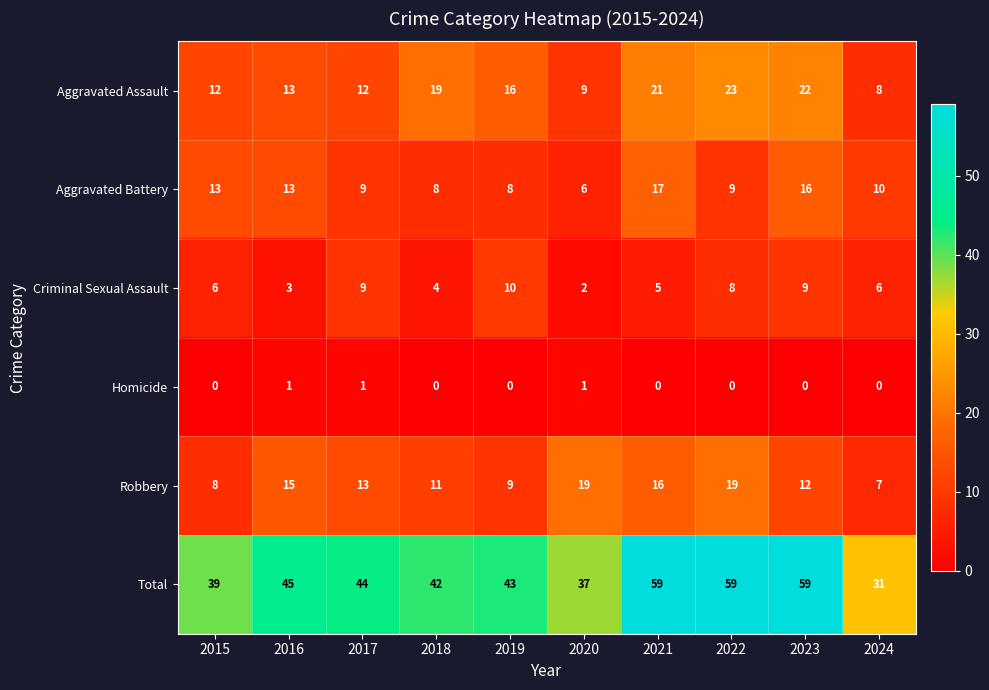

What is the difference between the maximum and minimum values in the Robbery series?

12